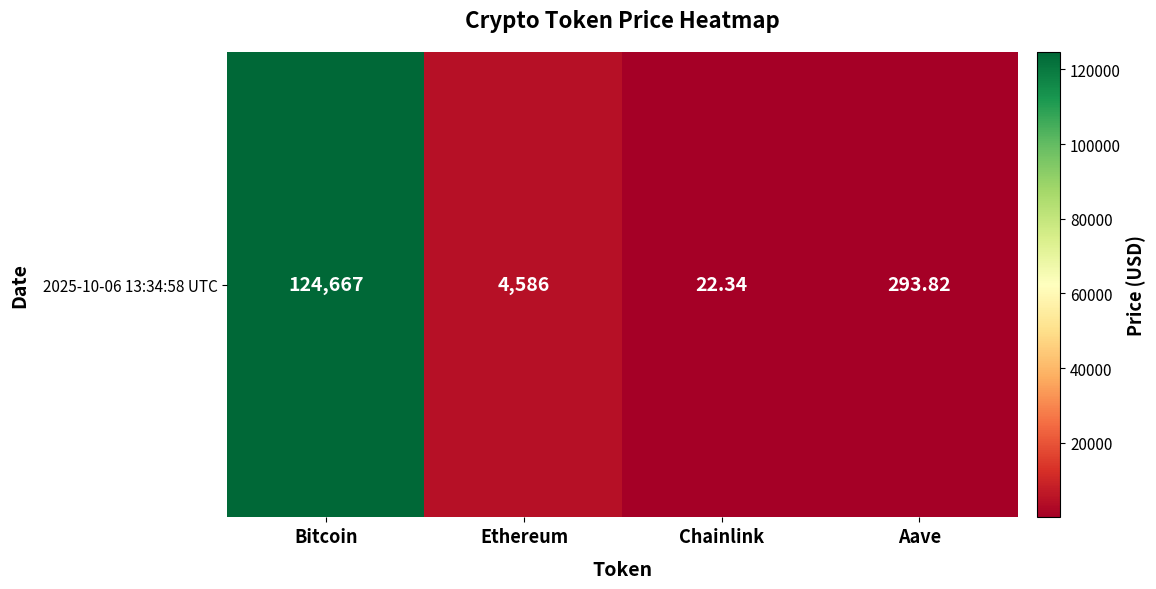

Reading left to right, transcribe all the data shown in this chart.

124667.0	4585.7	22.3	293.8